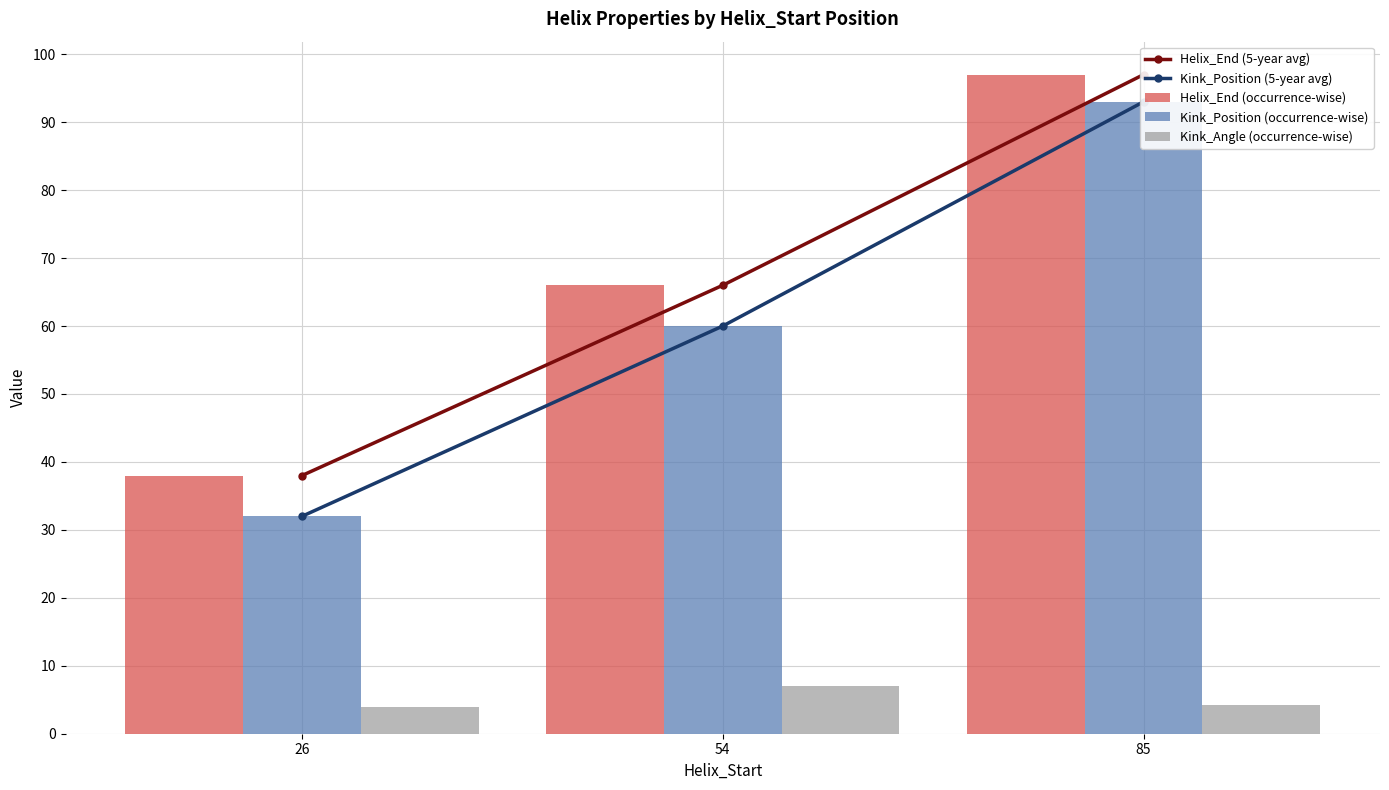

Between 26 and 85, which is larger?

85